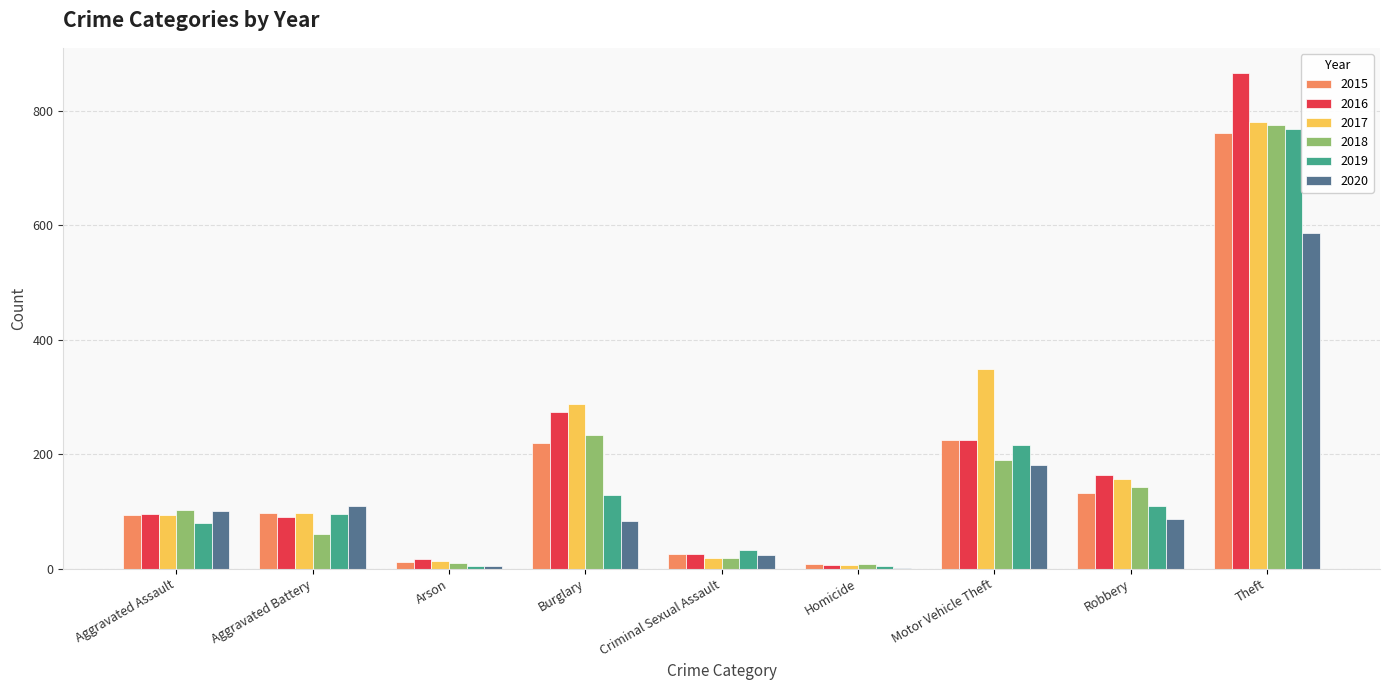

Does the chart contain stacked bars?

No